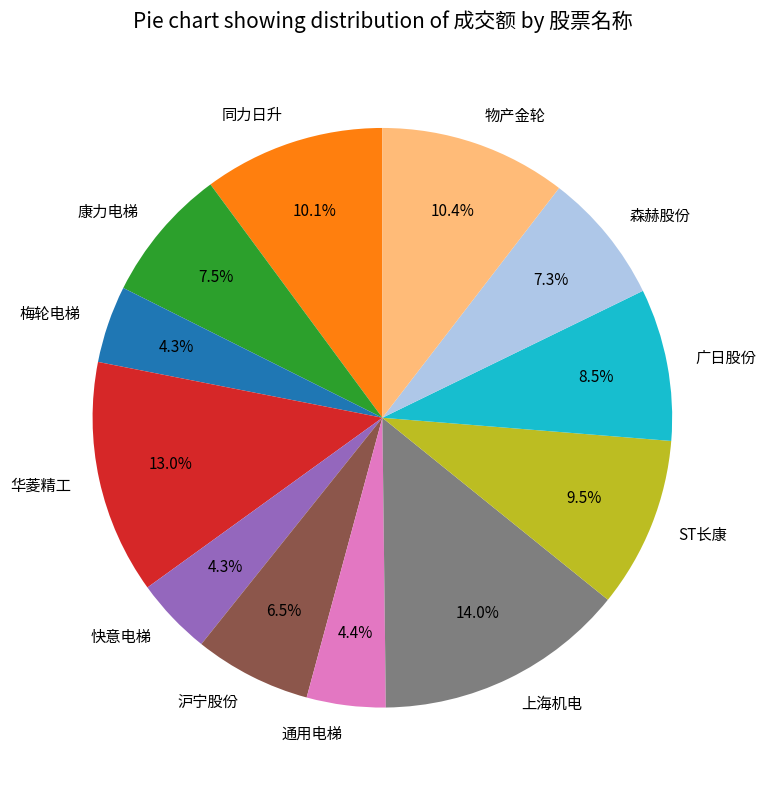

Which category has the biggest portion of the pie?

上海机电